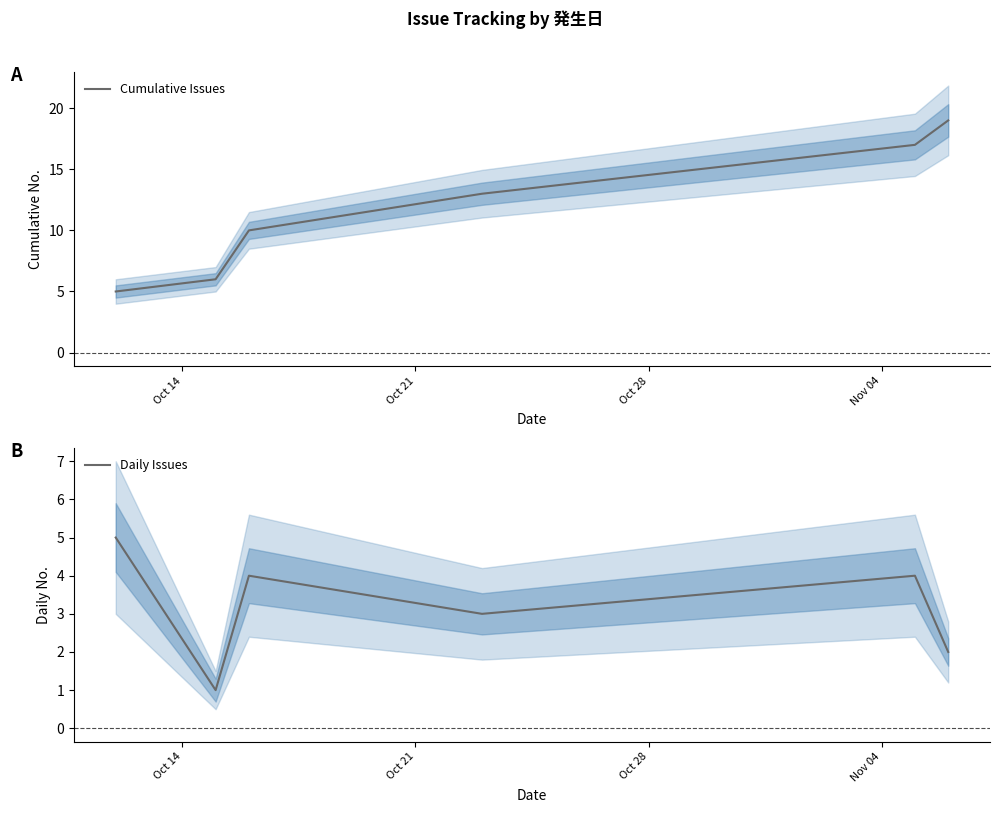

What is the average value of the Daily Issues series?

3